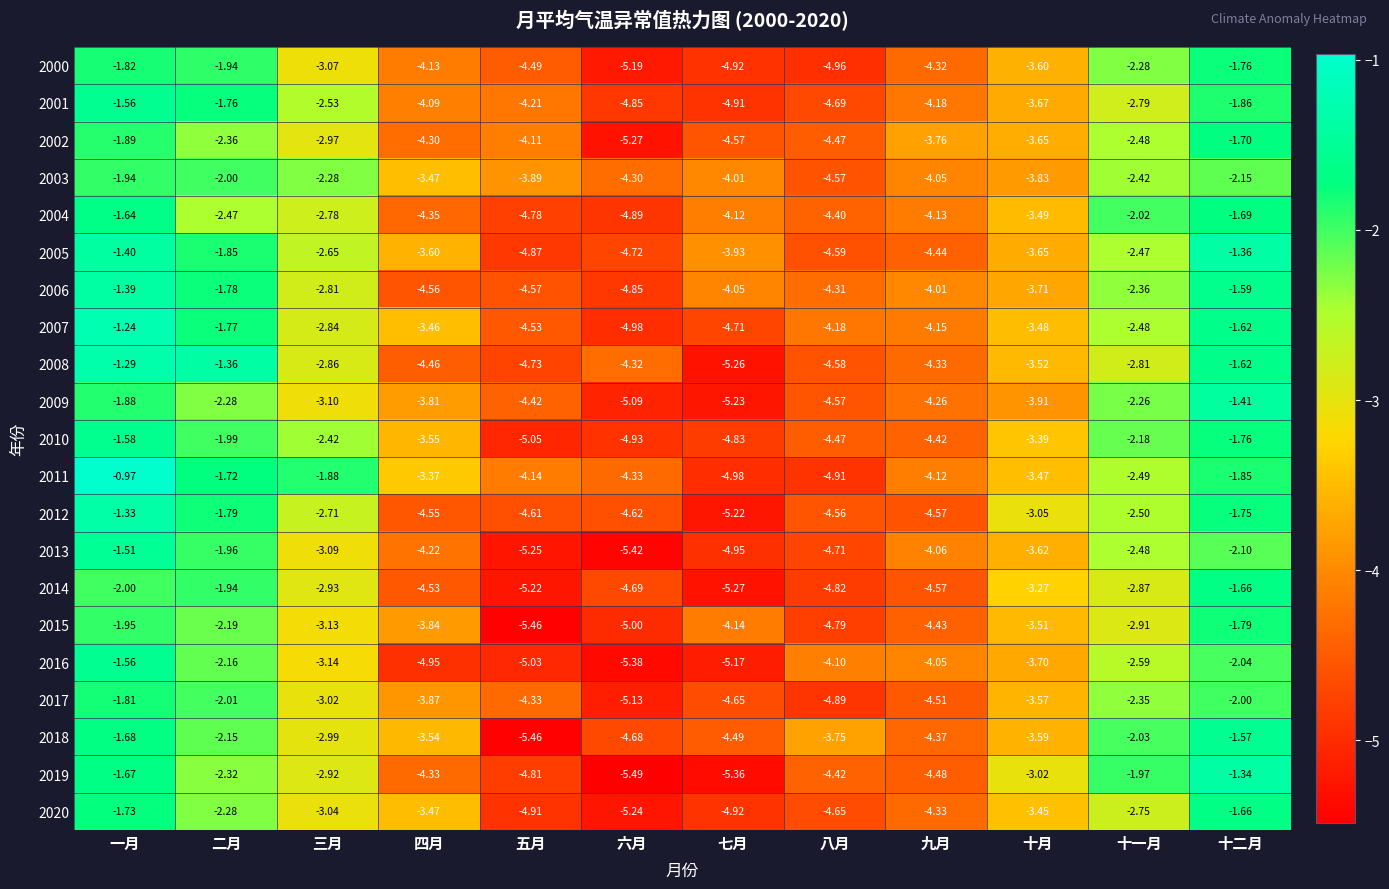

At which label is 2012 closest to -3?

十月